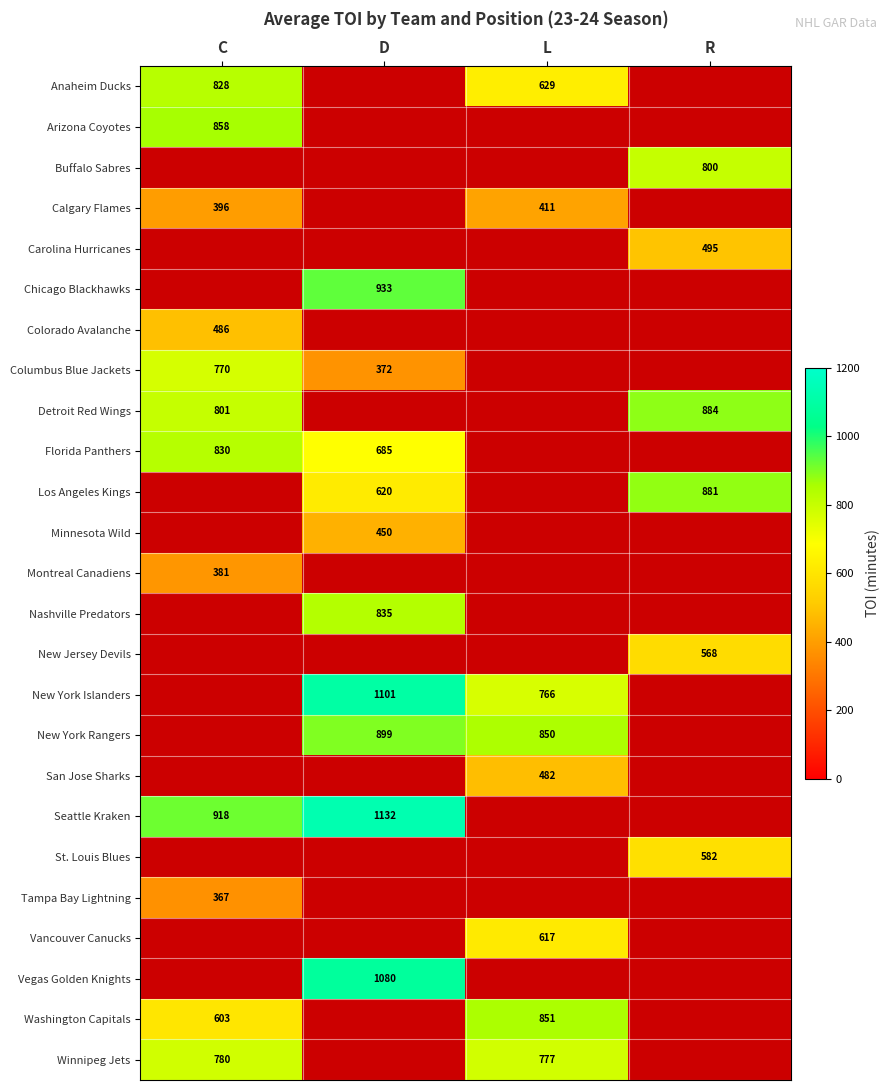

Is it true that Colorado Avalanche equals 486.0 at C?

True